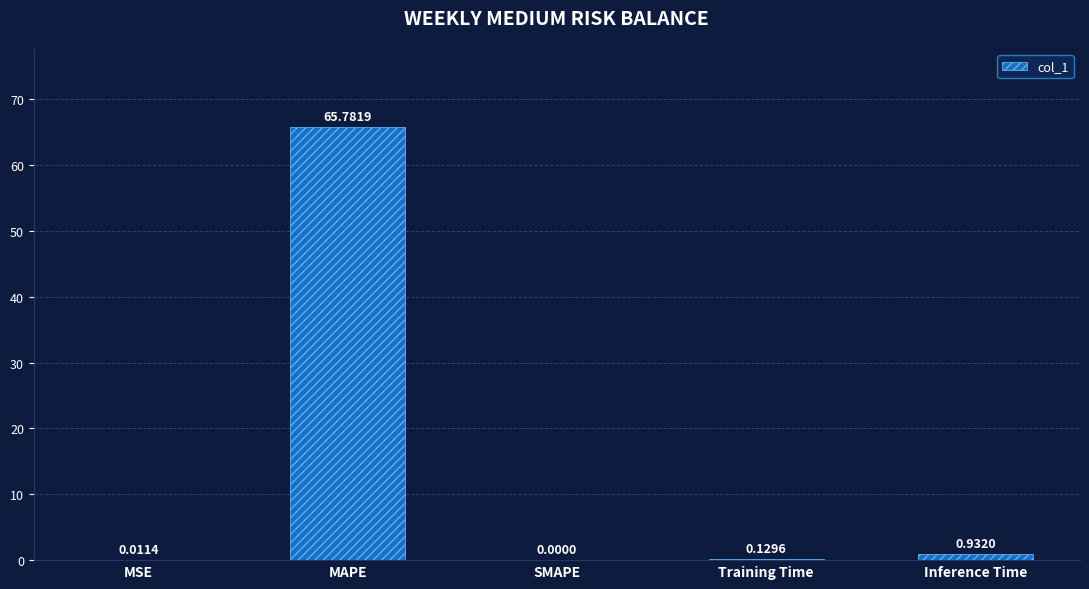

What is the difference between the values at MAPE and Training Time?

65.7